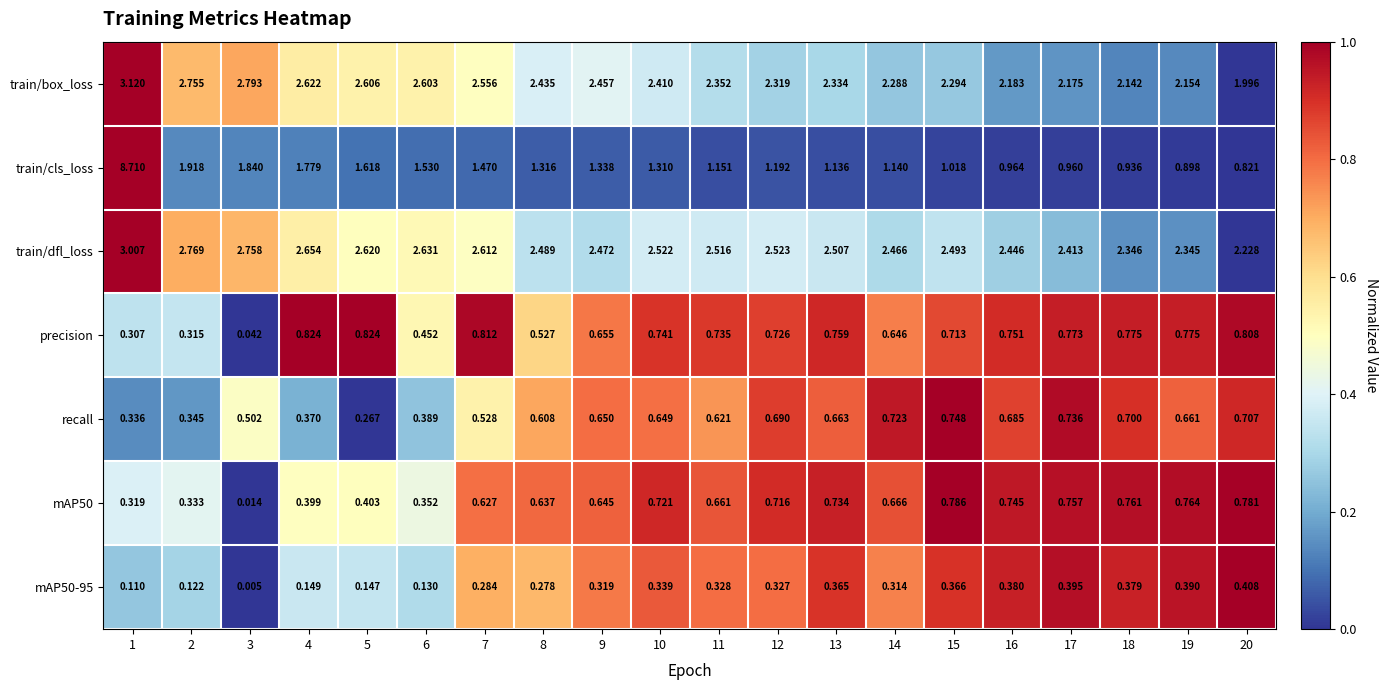

Which series has the largest total across all categories?

train/dfl_loss